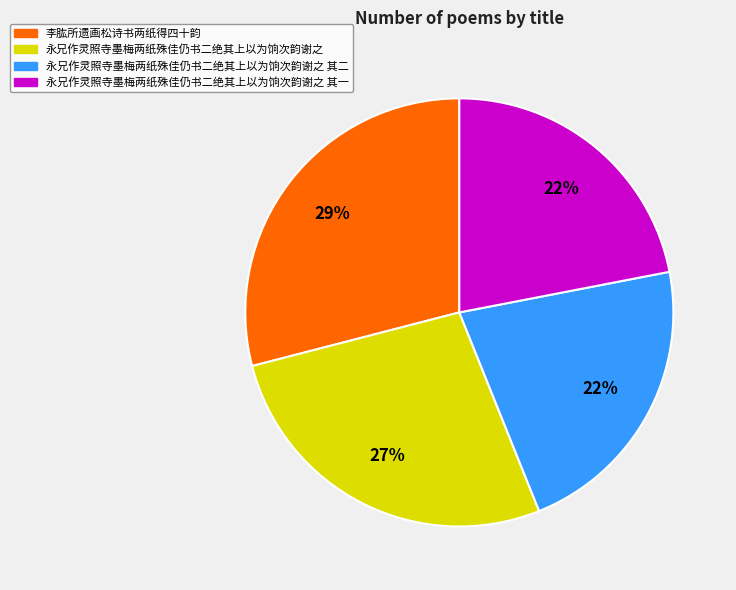

Is there any slice that represents more than half of the pie?

No